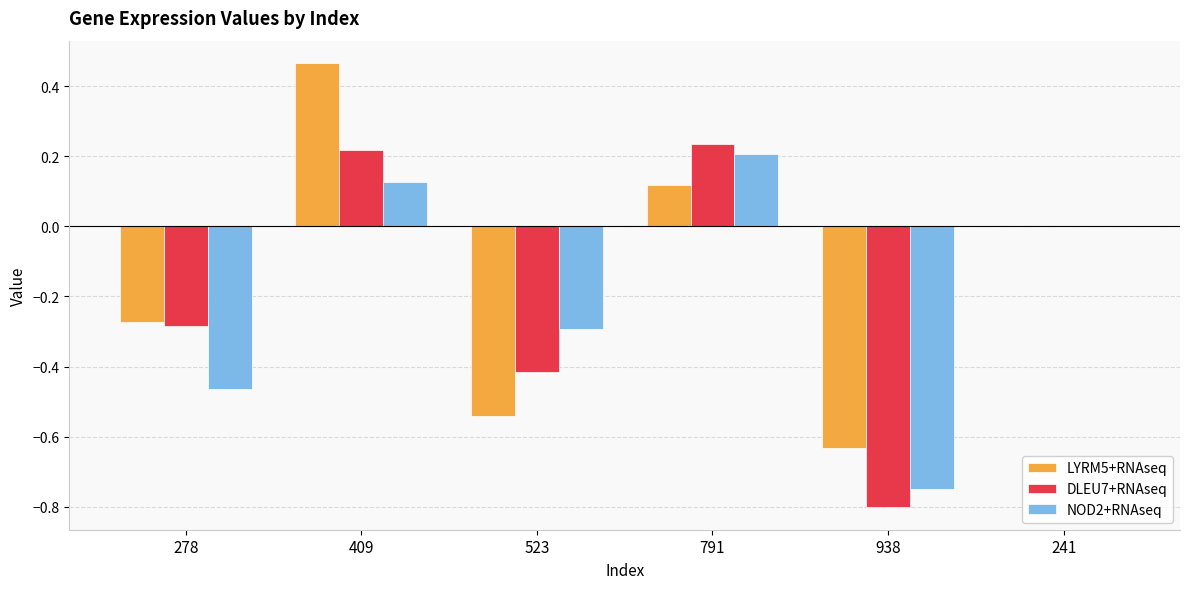

How many categories are shown in the chart?

6